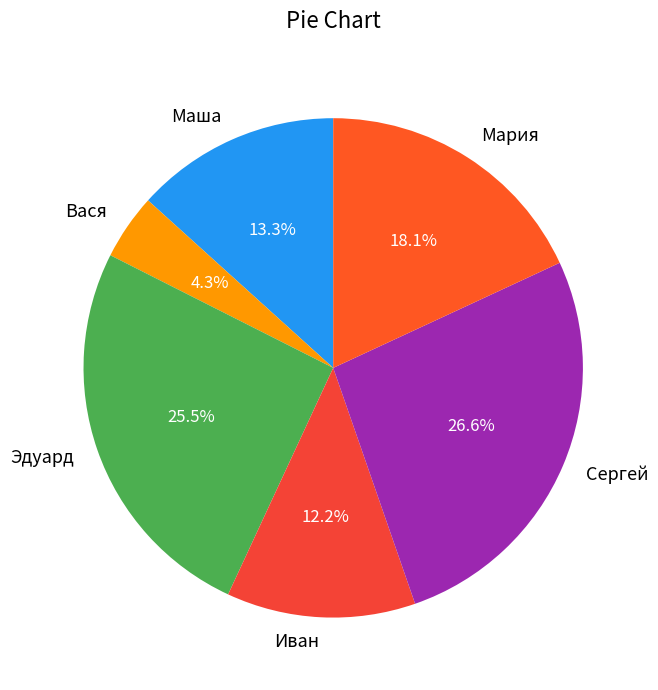

Which slice is the smallest?

Вася